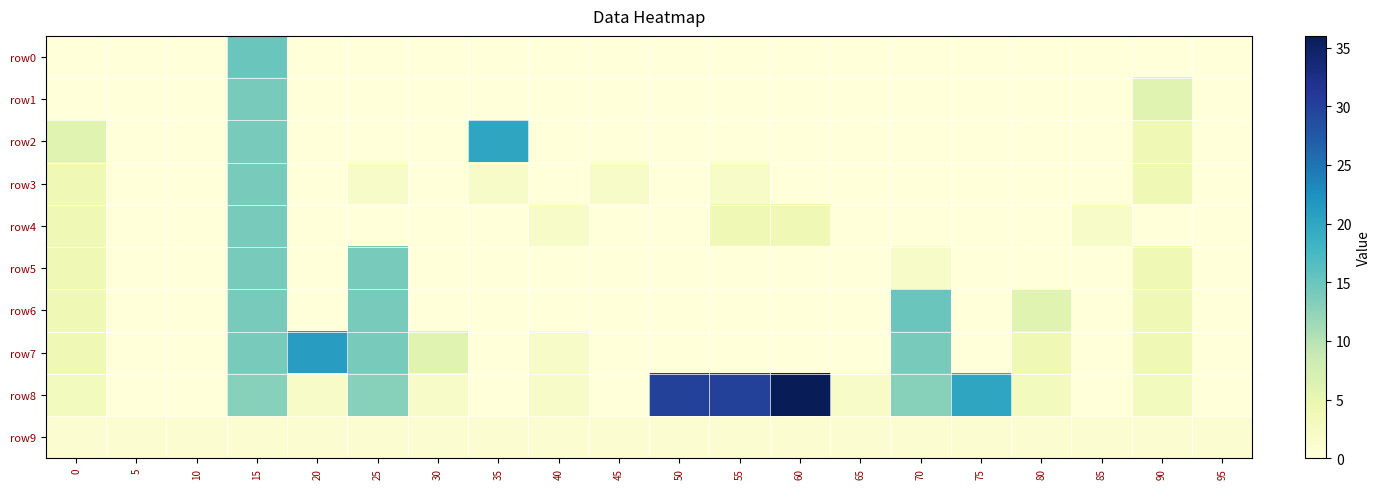

Reading right to left, list all the values displayed in this chart.

row0: 95=0	90=0	85=0	80=0	75=0	70=0	65=0	60=0	55=0	50=0	45=0	40=0	35=0	30=0	25=0	20=0	15=15	10=0	5=0	0=0
row1: 95=0	90=6	85=0	80=0	75=0	70=0	65=0	60=0	55=0	50=0	45=0	40=0	35=0	30=0	25=0	20=0	15=14	10=0	5=0	0=0
row2: 95=0	90=4	85=0	80=0	75=0	70=0	65=0	60=0	55=0	50=0	45=0	40=0	35=20	30=0	25=0	20=0	15=14	10=0	5=0	0=6
row3: 95=0	90=4	85=0	80=0	75=0	70=0	65=0	60=0	55=2	50=0	45=2	40=0	35=2	30=0	25=2	20=0	15=14	10=0	5=0	0=4
row4: 95=0	90=0	85=2	80=0	75=0	70=0	65=0	60=4	55=4	50=0	45=0	40=2	35=0	30=0	25=0	20=0	15=14	10=0	5=0	0=4
row5: 95=0	90=4	85=0	80=0	75=0	70=2	65=0	60=0	55=0	50=0	45=0	40=0	35=0	30=0	25=14	20=0	15=14	10=0	5=0	0=4
row6: 95=0	90=4	85=0	80=6	75=0	70=15	65=0	60=0	55=0	50=0	45=0	40=0	35=0	30=0	25=14	20=0	15=14	10=0	5=0	0=4
row7: 95=0	90=4	85=0	80=4	75=0	70=14	65=0	60=0	55=0	50=0	45=0	40=2	35=0	30=6	25=14	20=21	15=14	10=0	5=0	0=4
row8: 95=0	90=3	85=0	80=3	75=20	70=13	65=2	60=36	55=30	50=30	45=0	40=2	35=0	30=2	25=13	20=2	15=13	10=0	5=0	0=3
row9: 95=1	90=1	85=1	80=1	75=1	70=1	65=1	60=1	55=1	50=1	45=1	40=1	35=1	30=1	25=1	20=1	15=1	10=1	5=1	0=1